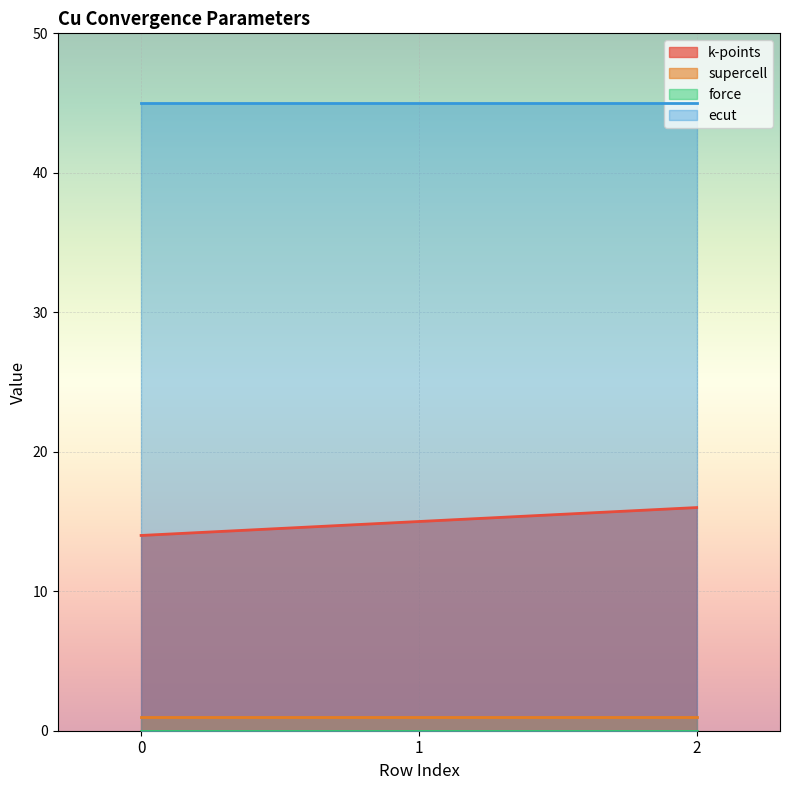

Between 0 and 2, which series saw the biggest shift?

k-points